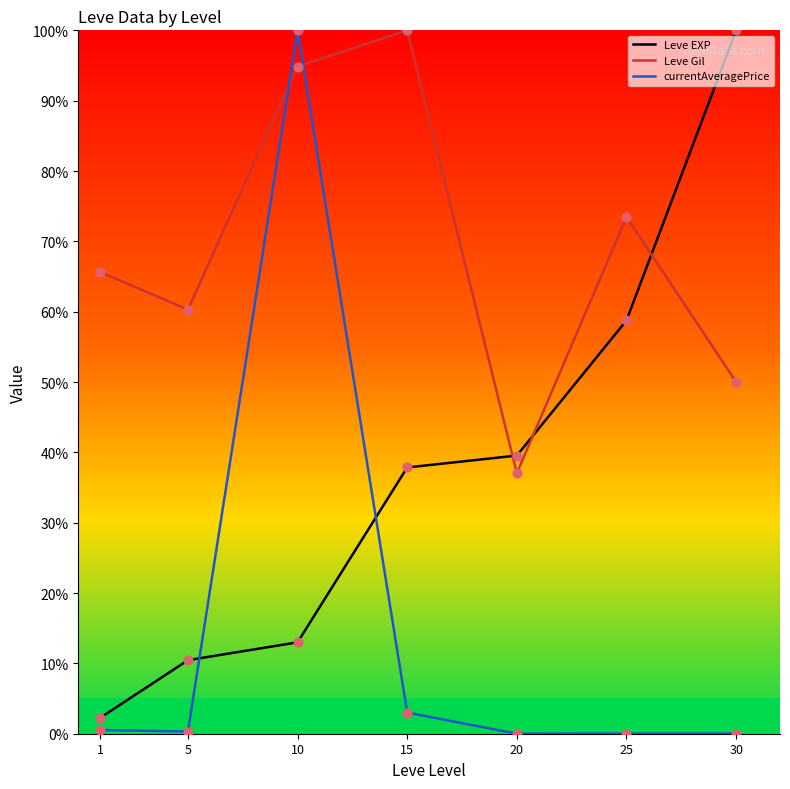

Which series contains the lowest Y value?

currentAveragePrice